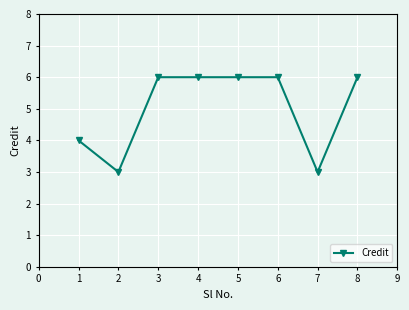

The chart shows a value of 2 at 6. True or false?

False